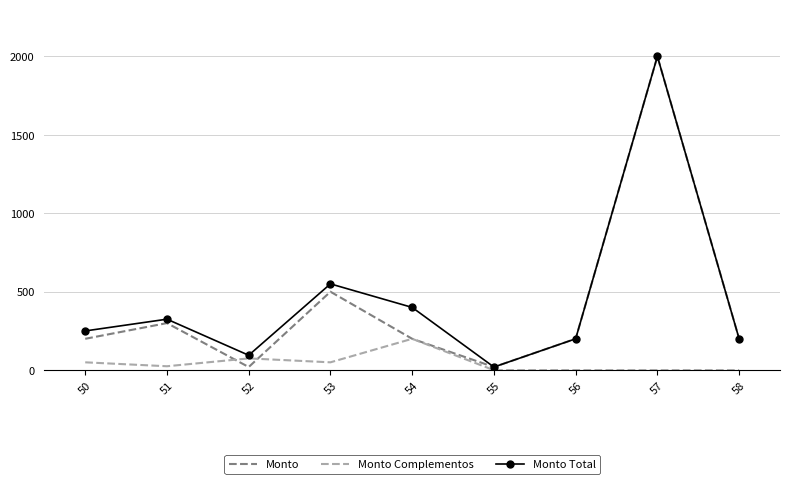

Where is the first local maximum for Monto Total?

51